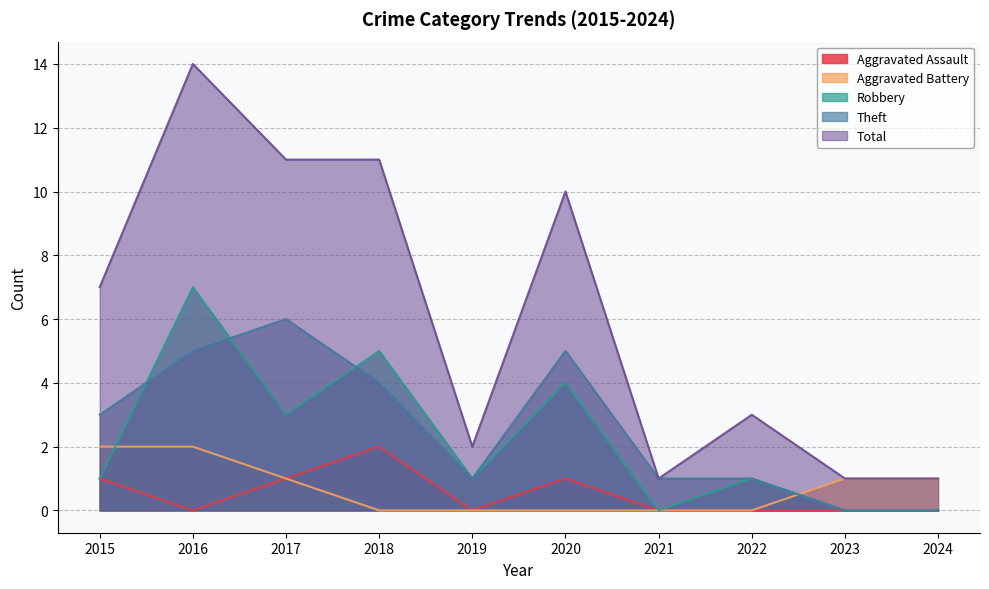

Does the chart have visible grid lines?

Yes